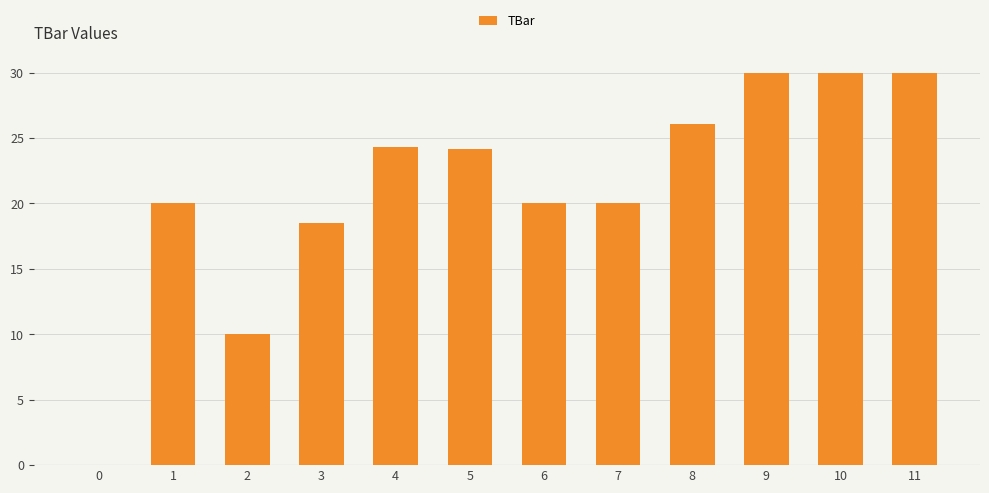

What is the difference between the values at 11 and 6?

10.0